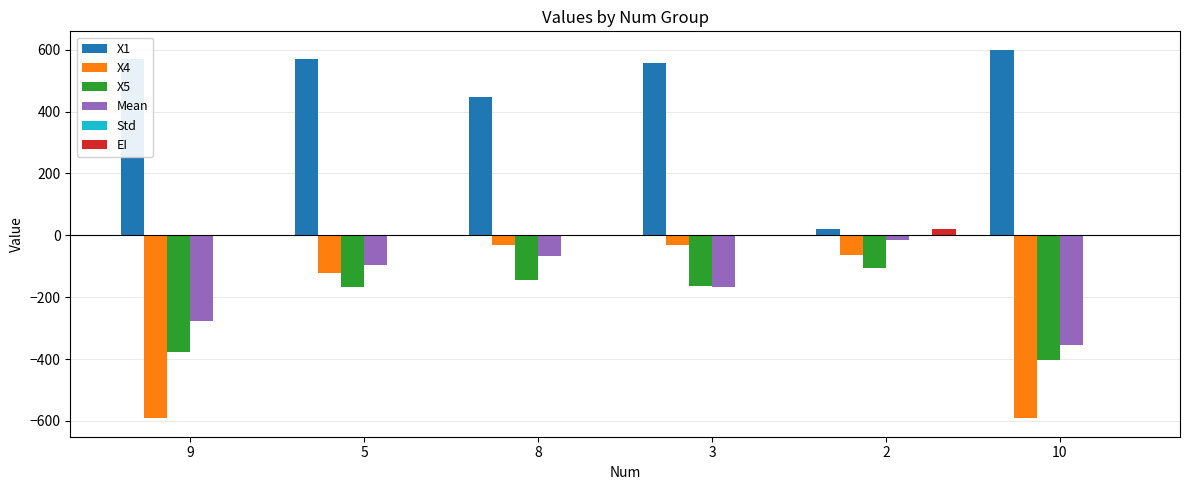

What is the sum of all EI values?

20.7